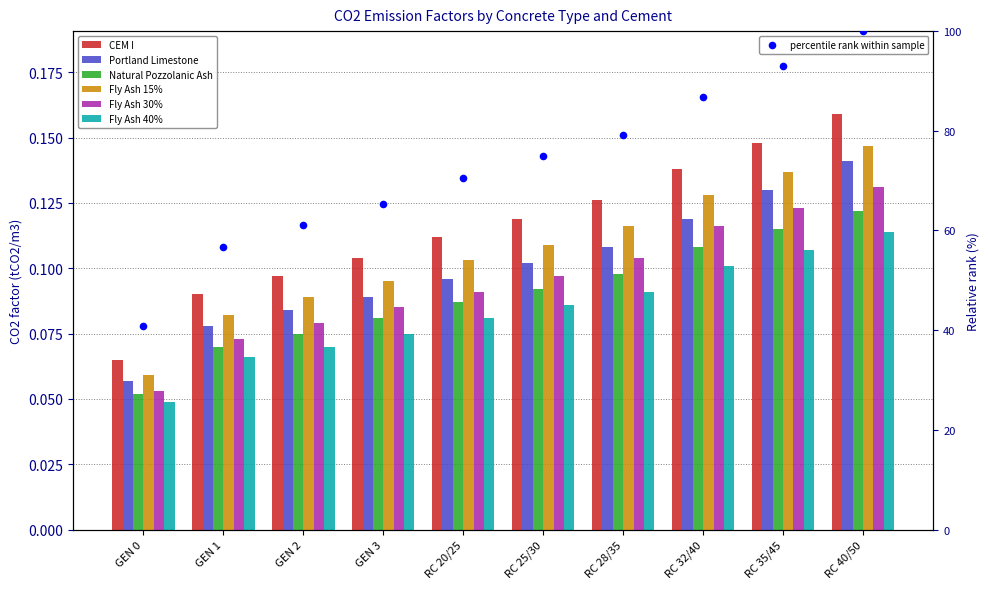

What are all the series names shown in the legend?

CEM I, Portland Limestone, Natural Pozzolanic Ash, Fly Ash 15%, Fly Ash 30%, Fly Ash 40%